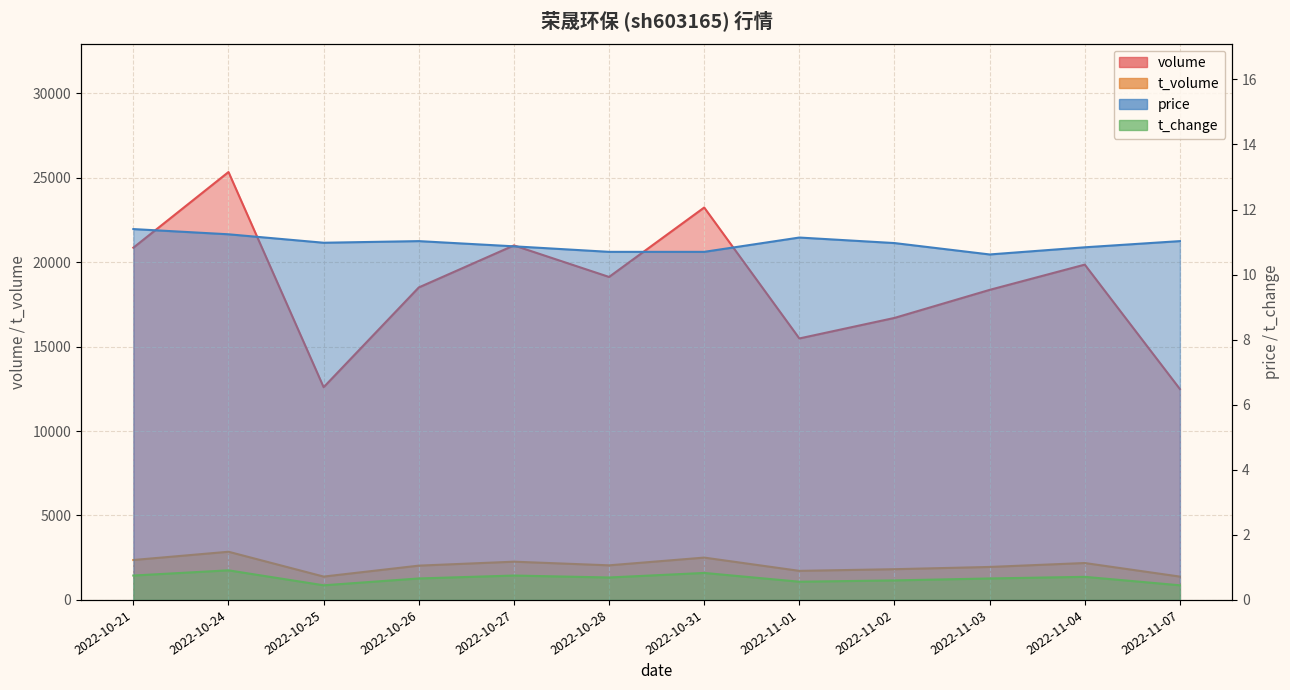

How many lines are shown in the chart?

4